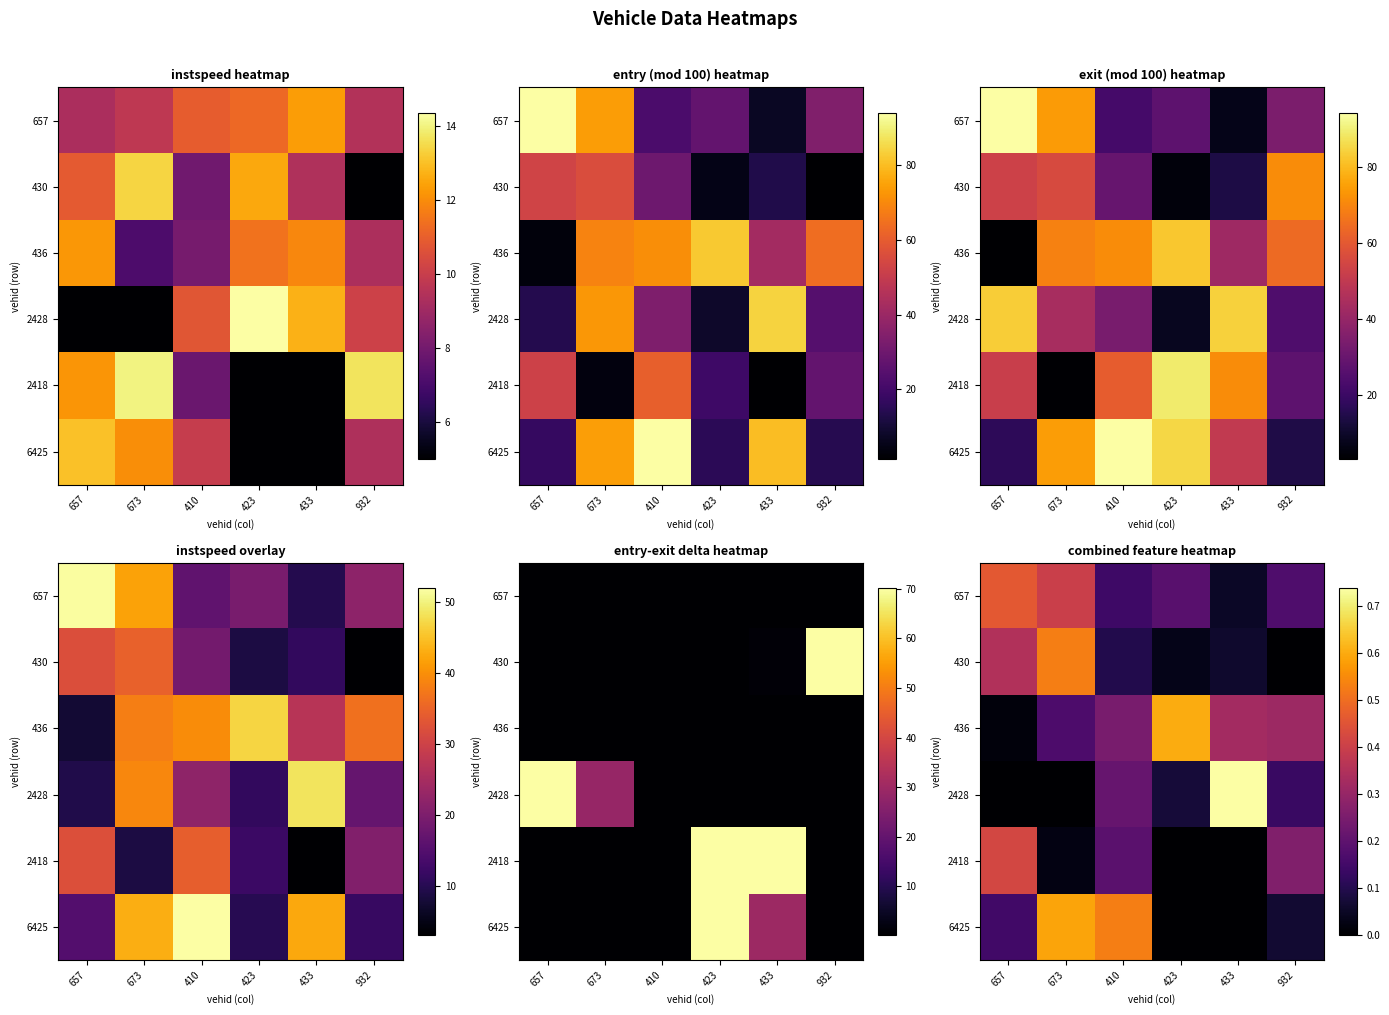

What is the sum of the 6425 values at 410 and 433?

0.5